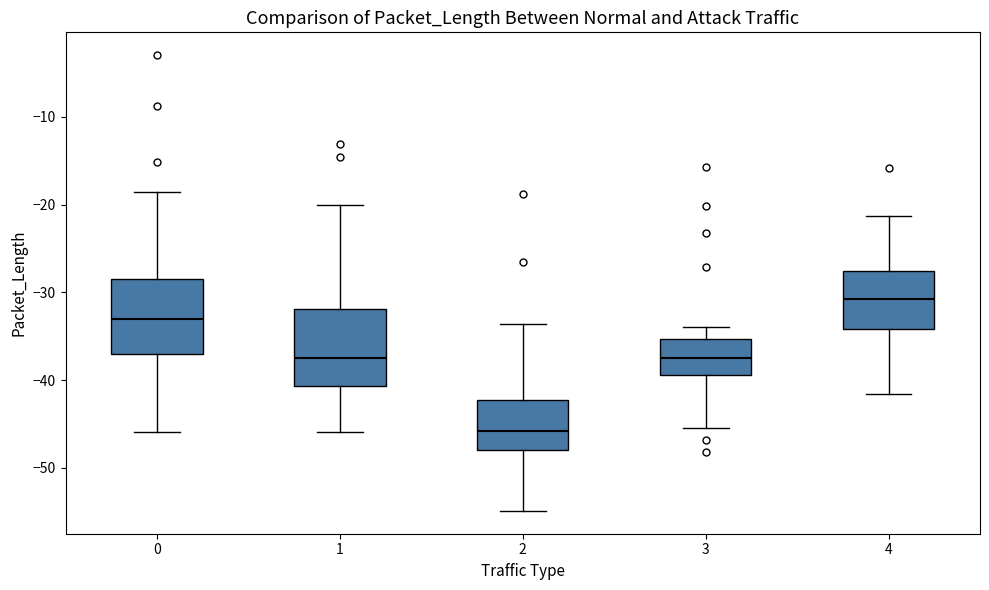

Reading left to right, transcribe this box plot: for each box, give where its median line is, the range the box spans, and where its two whiskers end, as read against the y-axis. The values are not printed on the chart, so give them approximately, as read against the axis.

0: median -33, box -37 to -28, whiskers -46 to -19
1: median -37, box -41 to -32, whiskers -46 to -20
2: median -46, box -48 to -42, whiskers -55 to -34
3: median -37, box -39 to -35, whiskers -45 to -34
4: median -31, box -34 to -28, whiskers -42 to -21